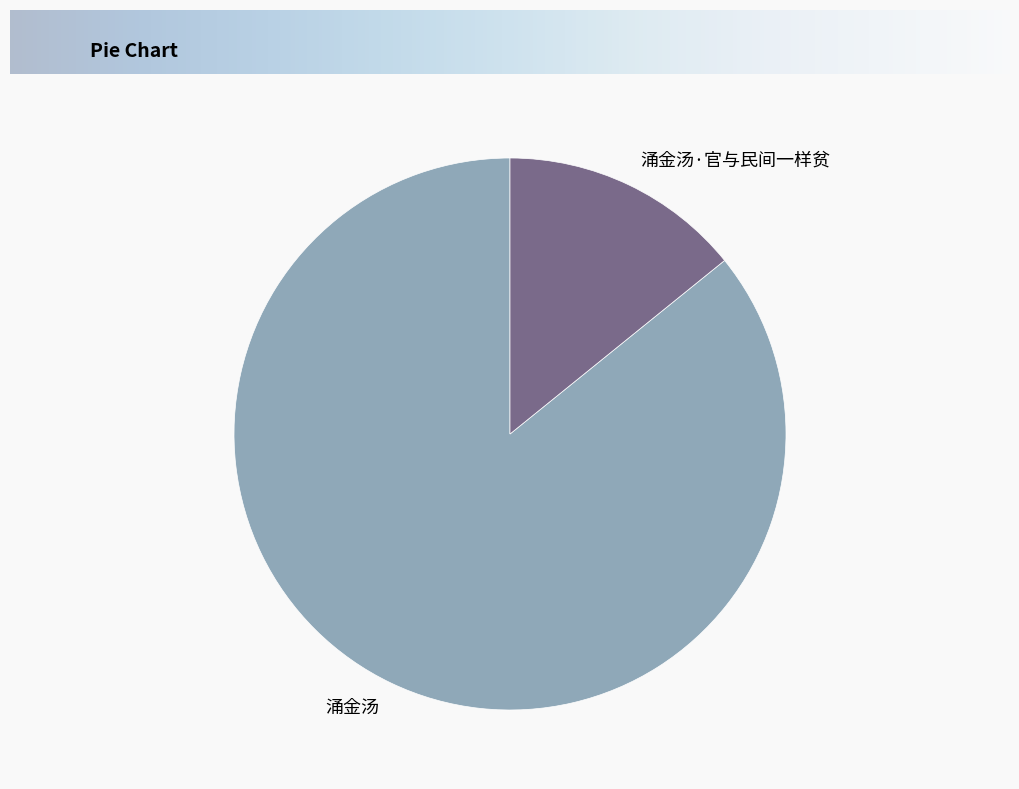

Rank the categories by value from lowest to highest.

涌金汤·官与民间一样贫, 涌金汤